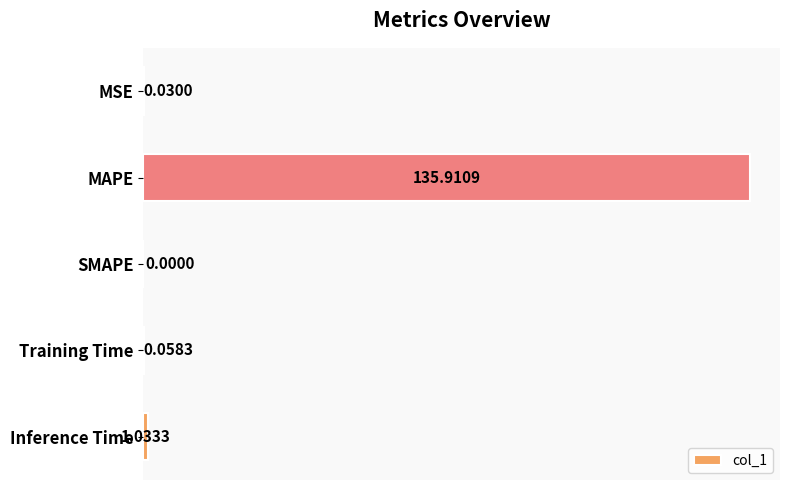

What is the change in value from MAPE to SMAPE?

-135.9